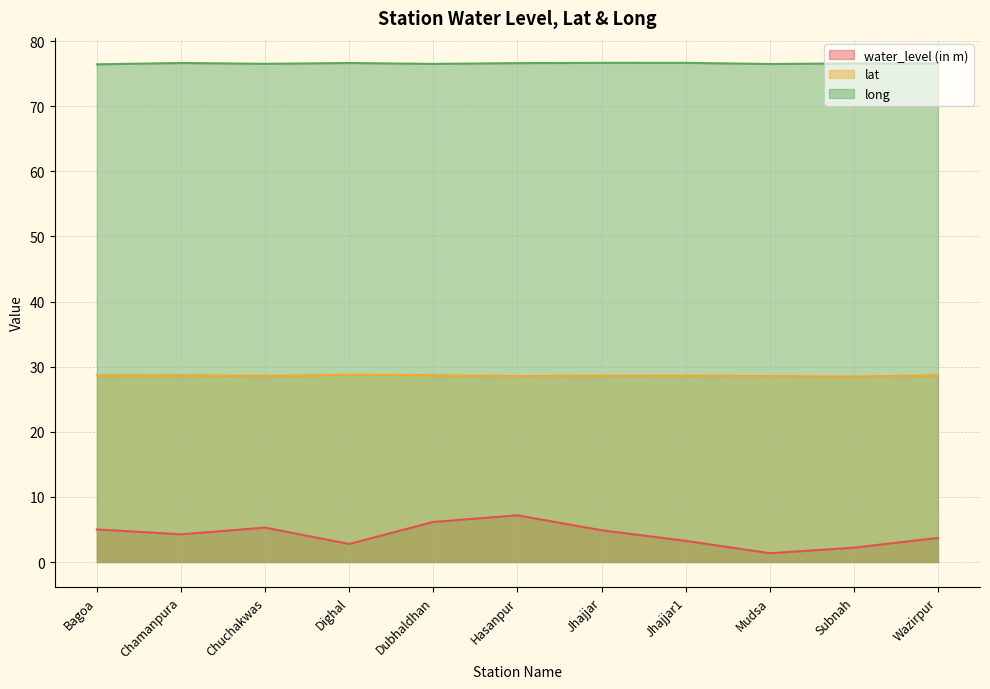

At Subnah, list the series in order from largest to smallest.

long, lat, water_level (in m)